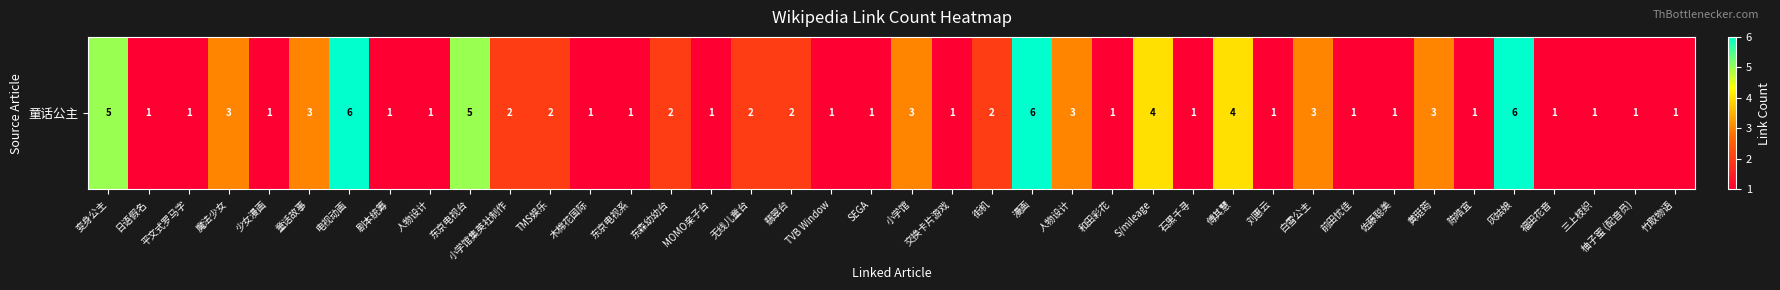

List the labels in order of value, largest first.

电视动画, 漫画, 灰姑娘, 变身公主, 东京电视台, S/mileage, 傅其慧, 魔法少女, 童话故事, 小学馆, 人物设计, 白雪公主, 黄珽筠, 小学馆集英社制作, TMS娱乐, 东森幼幼台, 无线儿童台, 翡翠台, 街机, 日语假名, 平文式罗马字, 少女漫画, 剧本统筹, 人物设计, 木棉花国际, 东京电视系, MOMO亲子台, TVB Window, SEGA, 交换卡片游戏, 和田彩花, 石黑千寻, 刘惠云, 前田忧佳, 佐藤聪美, 陈皓宜, 福田花音, 三上枝织, 柚子蜜 (配音员), 竹取物语